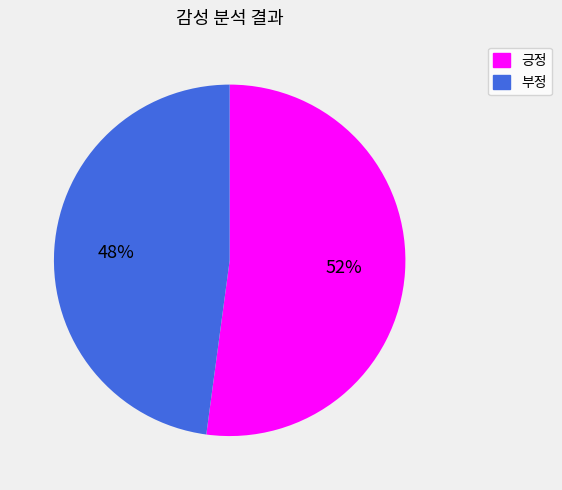

Rank the categories by value from highest to lowest.

긍정, 부정